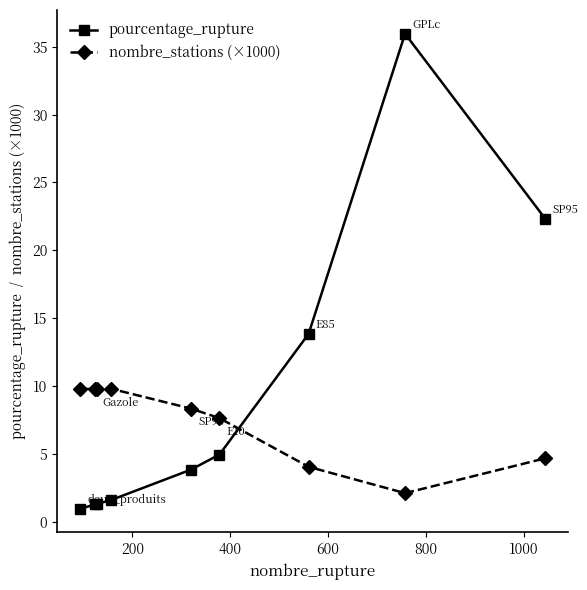

What is the maximum value shown in the chart?

36.0